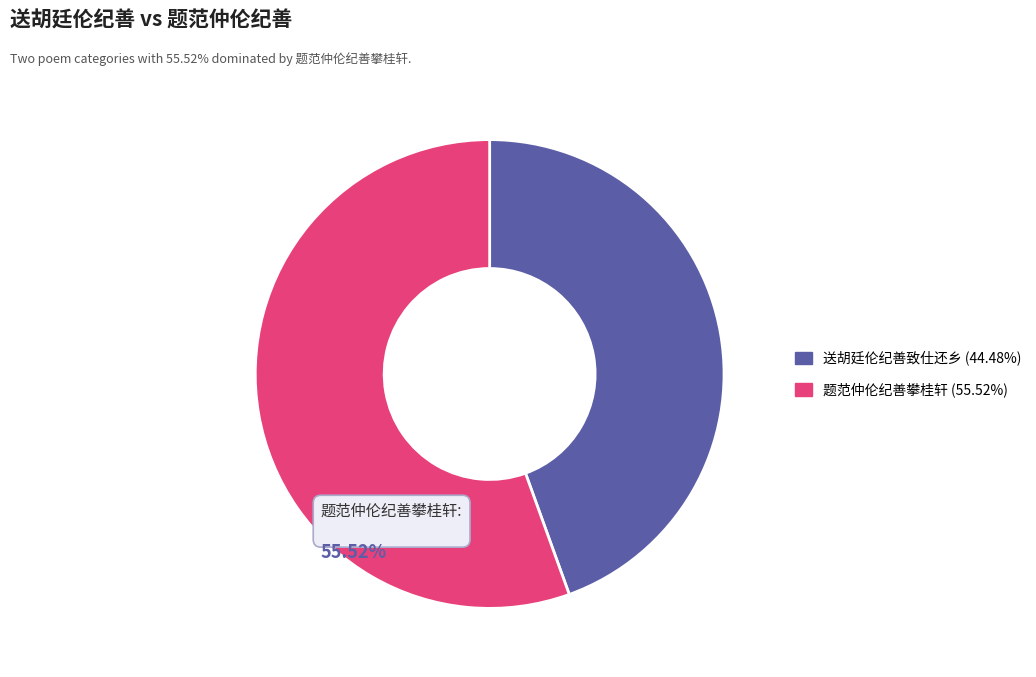

Is there a majority slice in this chart?

Yes